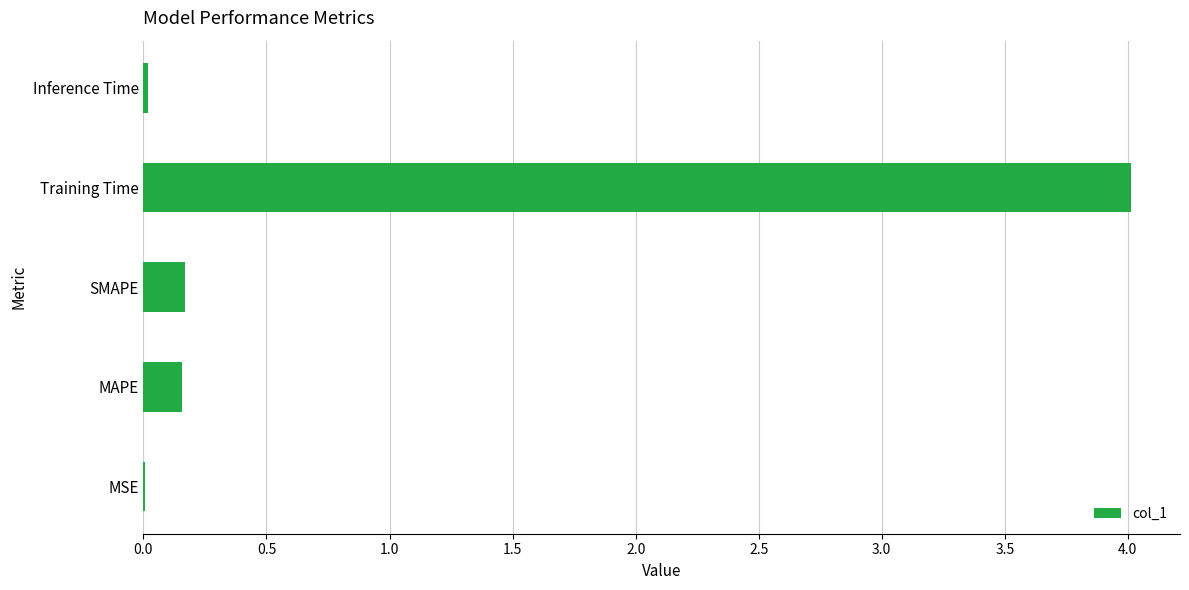

Between Inference Time and MAPE, which is larger?

MAPE